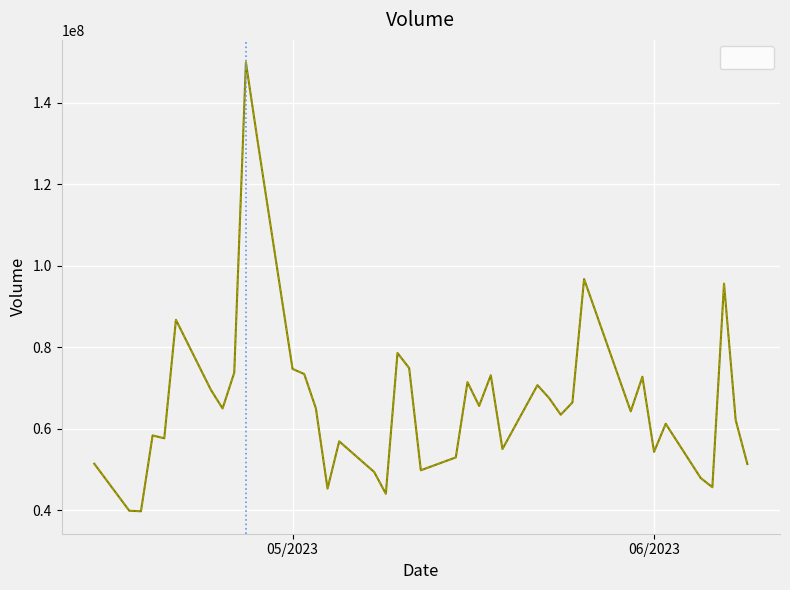

What is the maximum value shown in the chart?

149961200